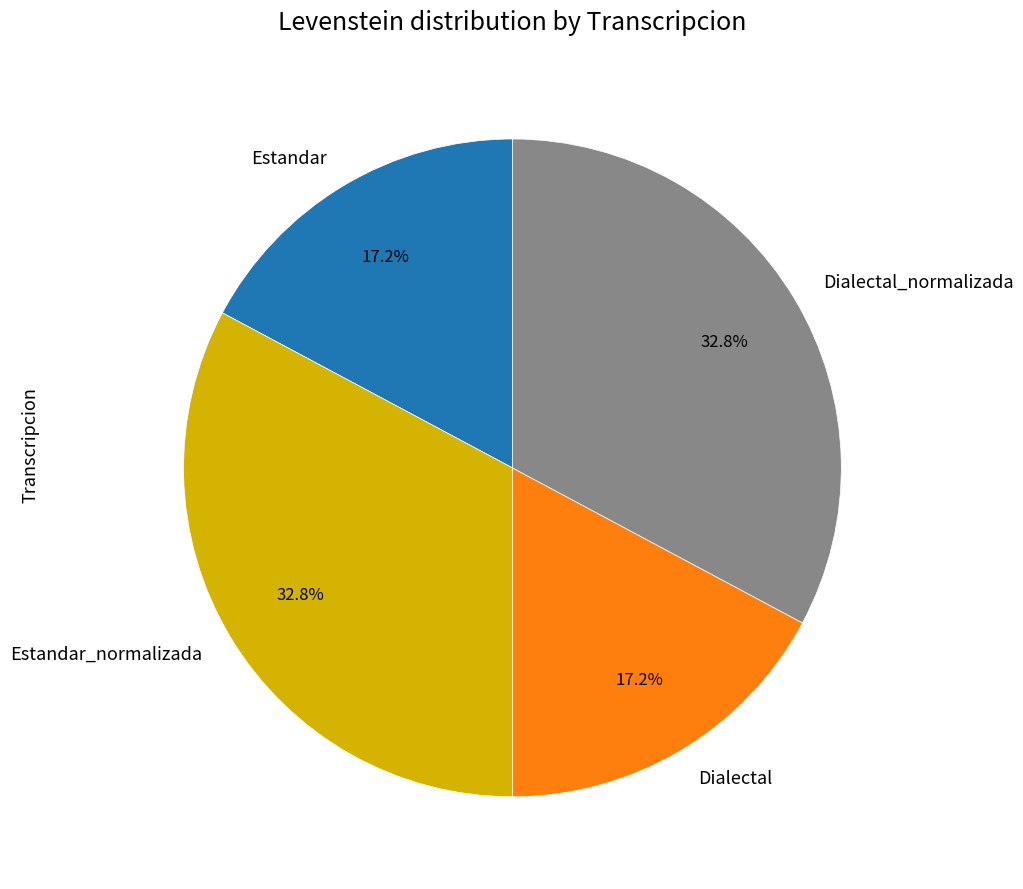

What portion of the pie excludes Estandar?

82.8%